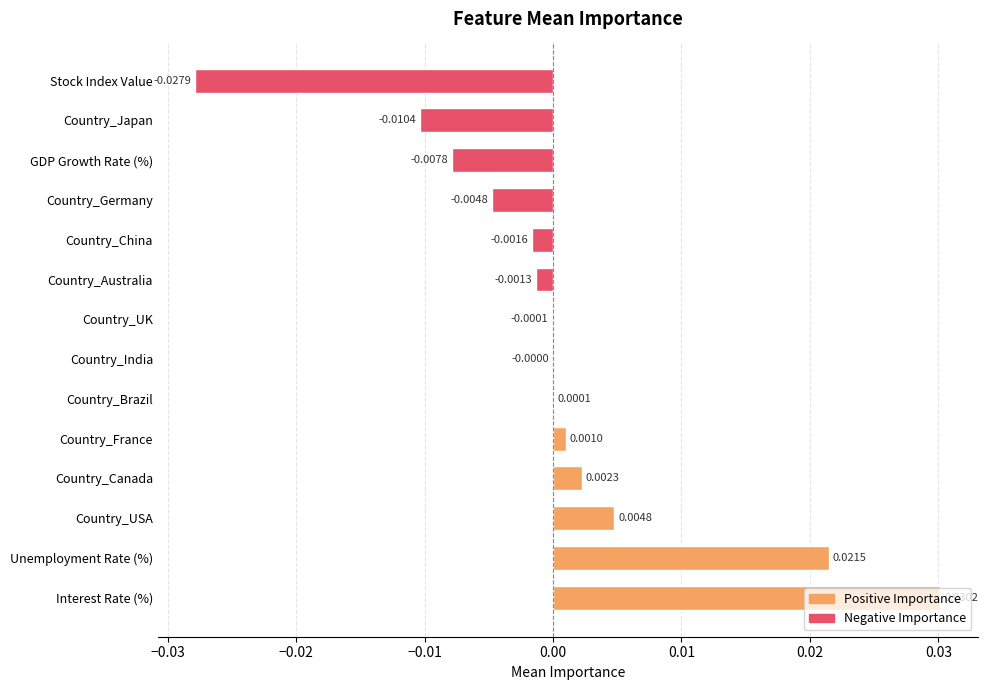

Which has a higher value, Country_China or GDP Growth Rate (%)?

Country_China